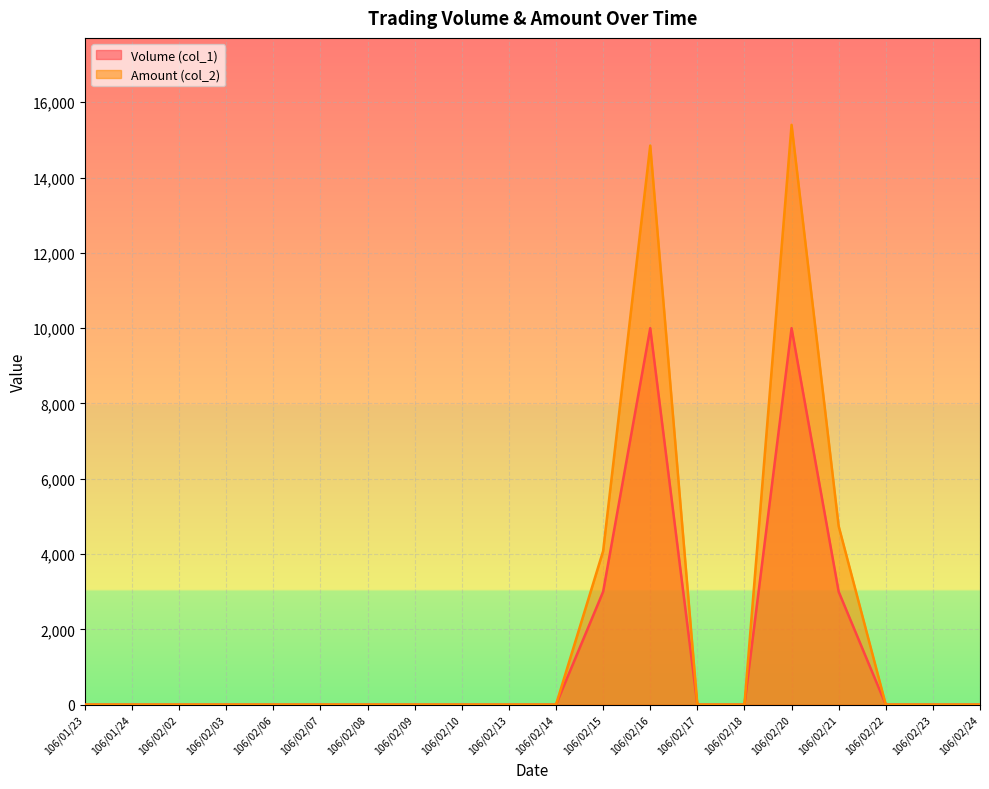

Which category has the lowest value in the Amount (col_2) series?

106/01/23